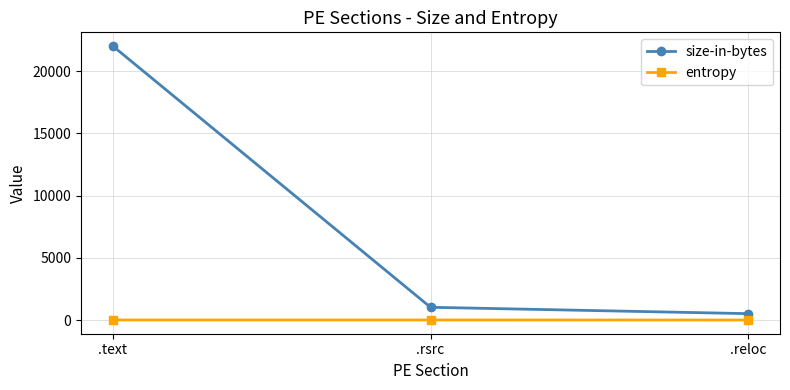

What are all the series names shown in the legend?

size-in-bytes, entropy